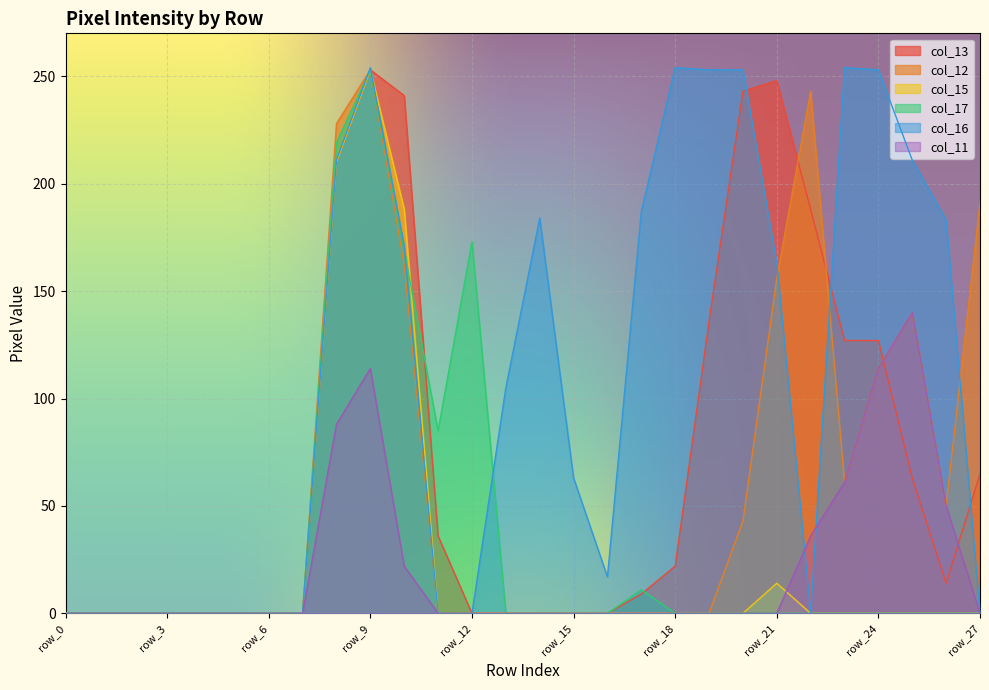

What are all the series names shown in the legend?

col_13, col_12, col_15, col_17, col_16, col_11